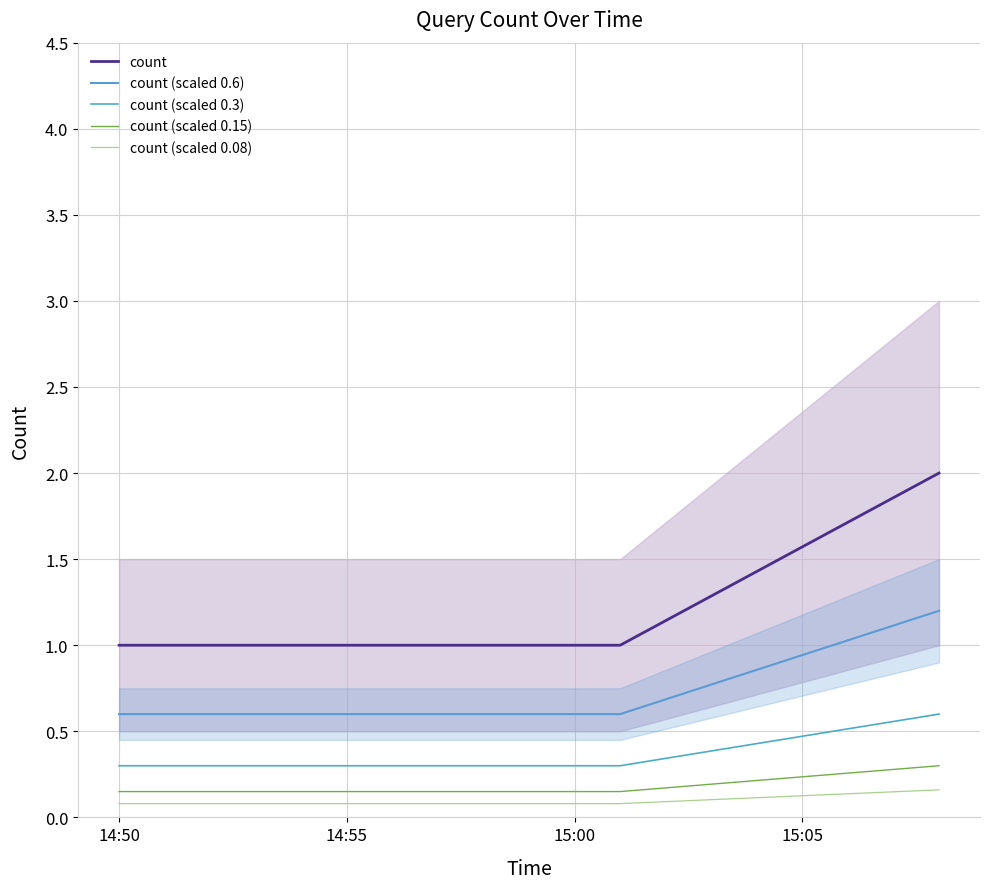

Reading left to right, transcribe all the data shown in this chart.

count: 1.0	1.0	2.0
count (scaled 0.6): 0.6	0.6	1.2
count (scaled 0.3): 0.3	0.3	0.6
count (scaled 0.15): 0.1	0.1	0.3
count (scaled 0.08): 0.1	0.1	0.2